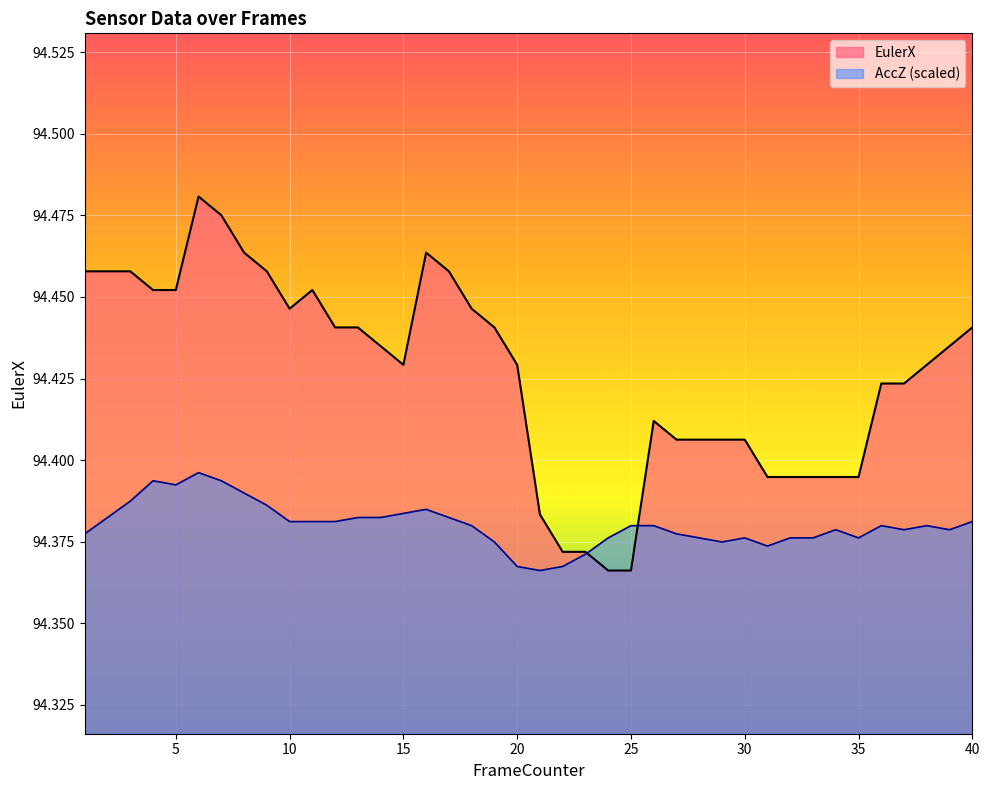

How many interior local peaks does the AccZ series have?

7